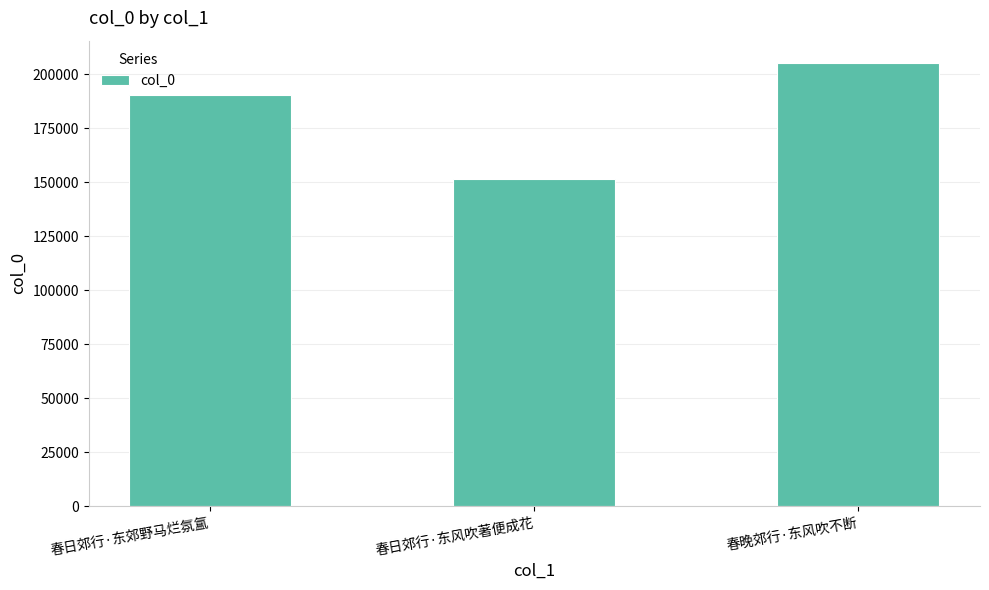

List the labels in order of value, smallest first.

春日郊行·东风吹著便成花, 春日郊行·东郊野马烂氛氲, 春晚郊行·东风吹不断